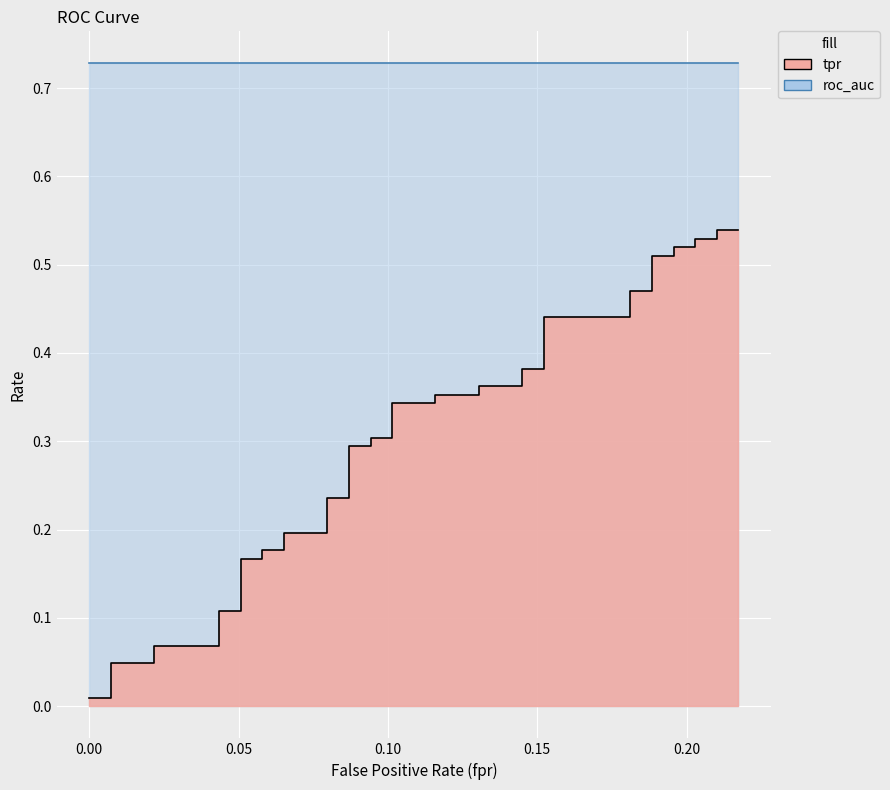

What is the value of the 20th point from the left?

0.3